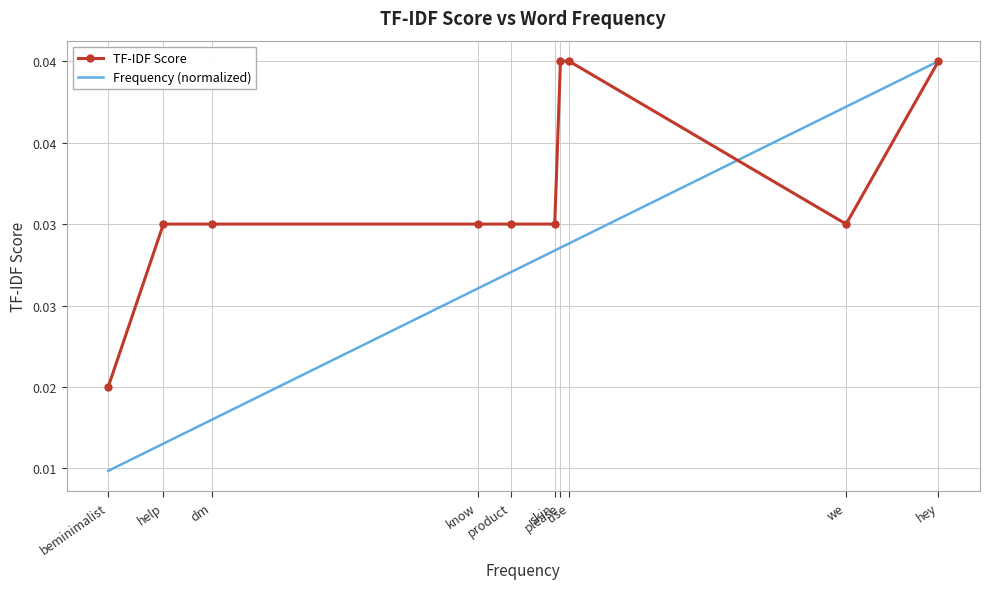

What are all the series names shown in the legend?

TF-IDF Score, Frequency (normalized)